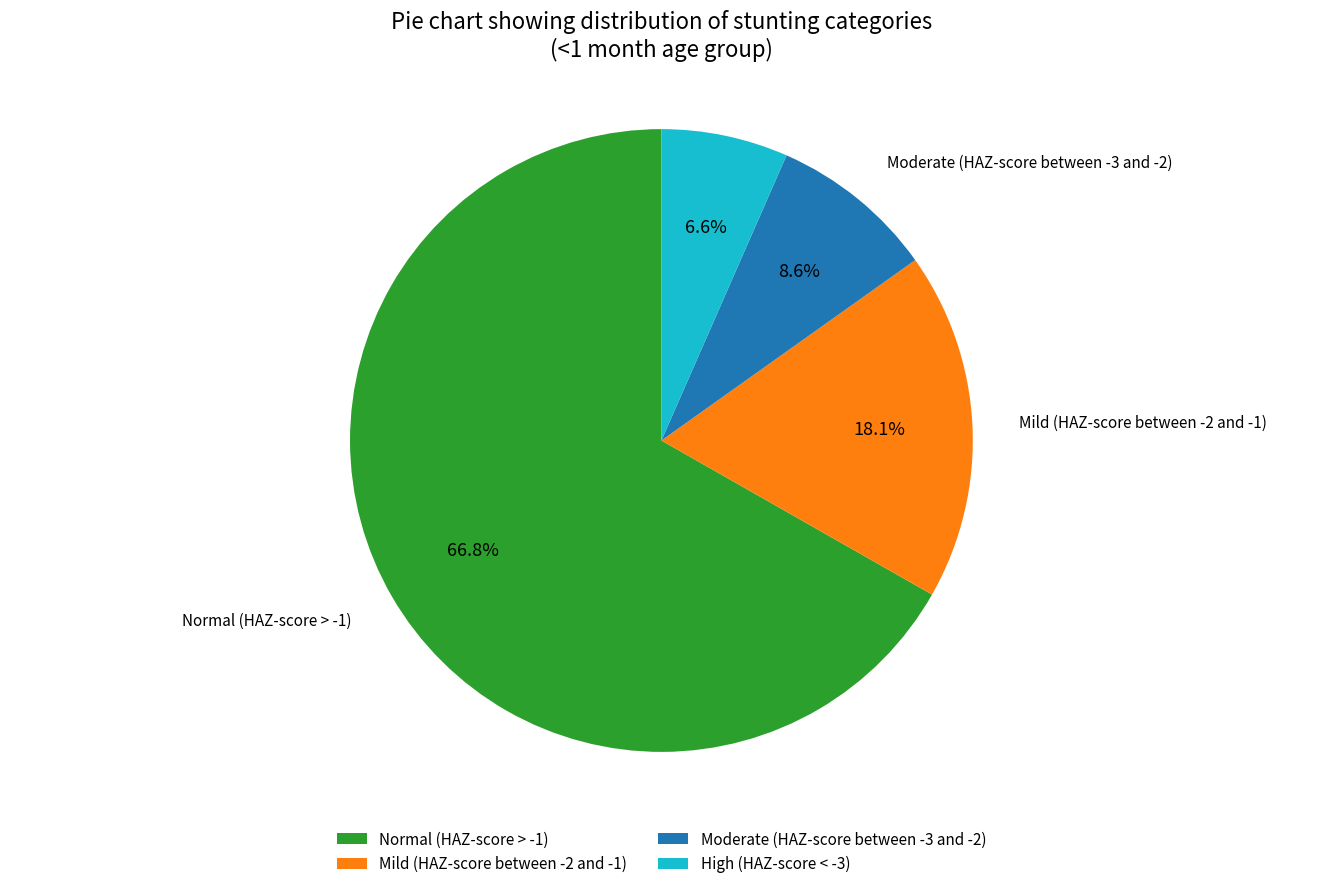

To the nearest percent, what is the difference between the High (HAZ-score < -3) and Moderate (HAZ-score between -3 and -2) slice percentages?

2%